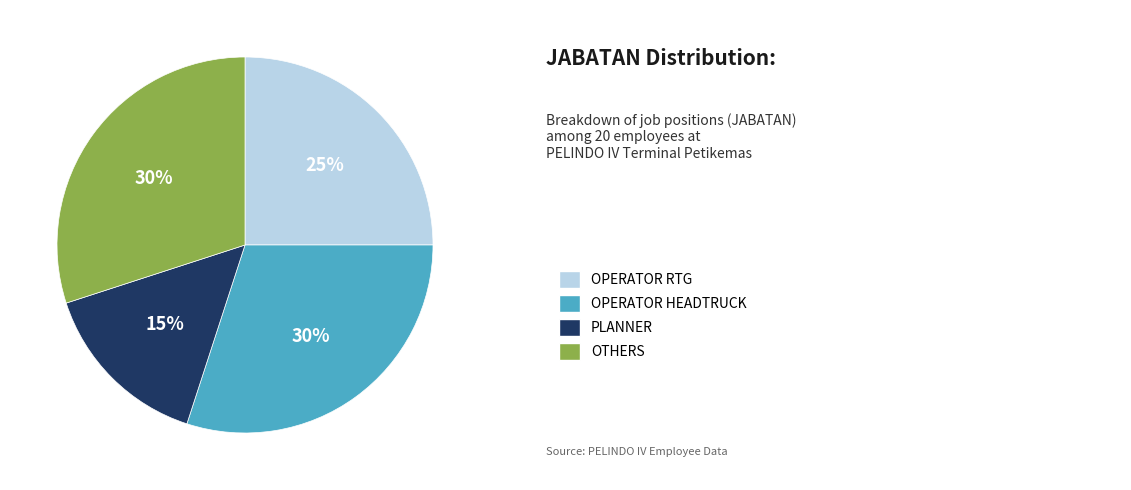

To the nearest percent, what is the difference between the largest and smallest slice percentages?

15%